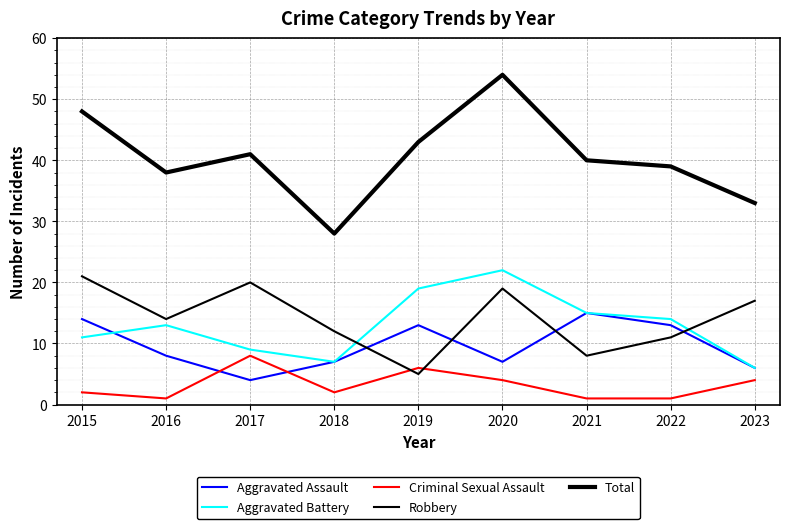

How many lines are shown in the chart?

5